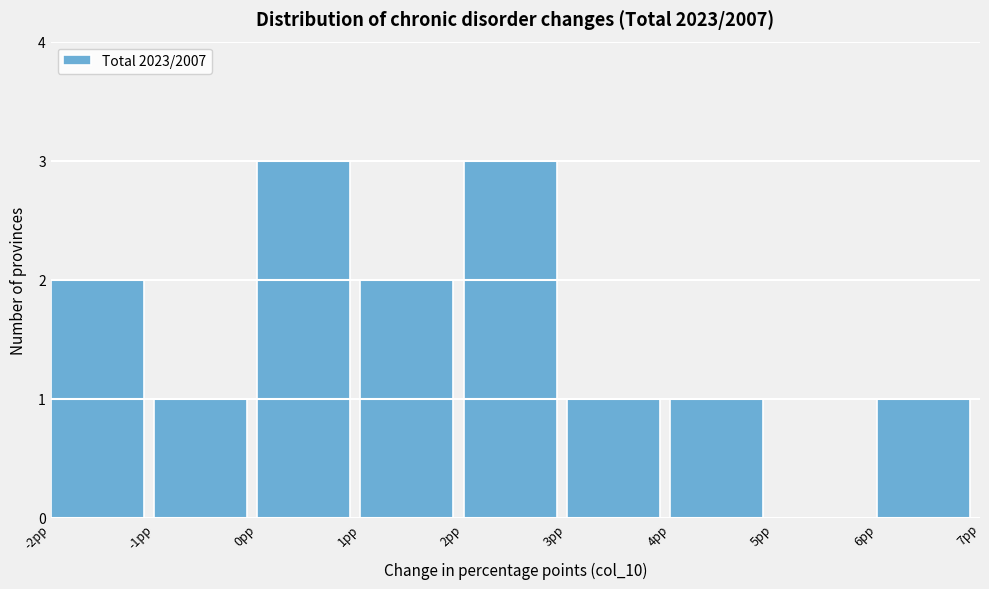

Reading left to right, list every bar in this chart as the range it spans on the x-axis followed by its height. The values are not printed on the chart, so give them approximately, as read against the axis.

-2 to -1: 2
-1 to 0: 1
0 to 1: 3
1 to 2: 2
2 to 3: 3
3 to 4: 1
4 to 5: 1
5 to 6: 0
6 to 7: 1